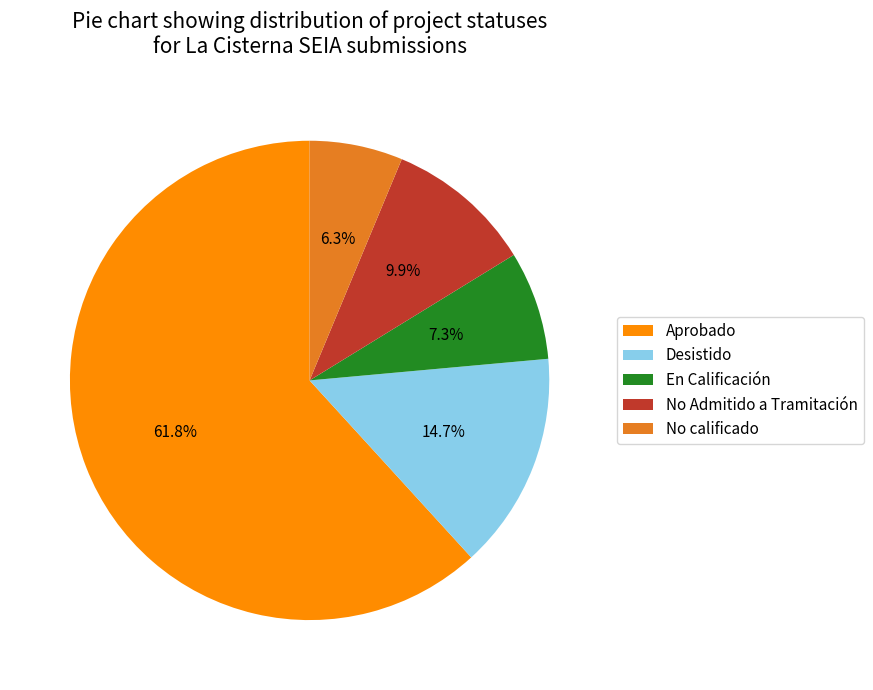

Which category accounts for the majority?

Aprobado